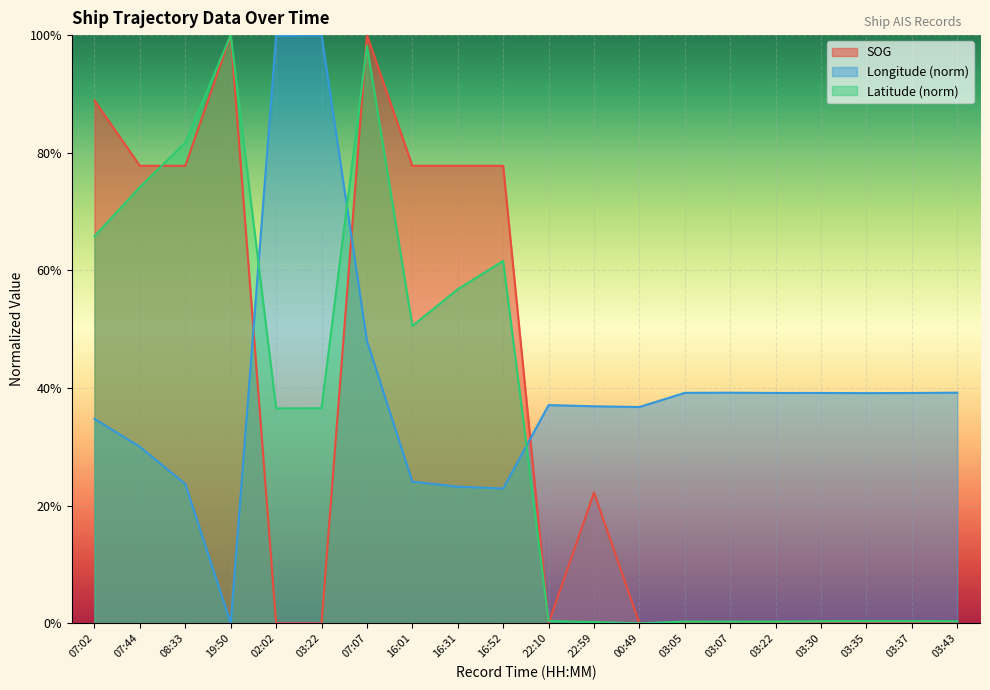

Is it true that Longitude equals 0.2 at 16:31?

True